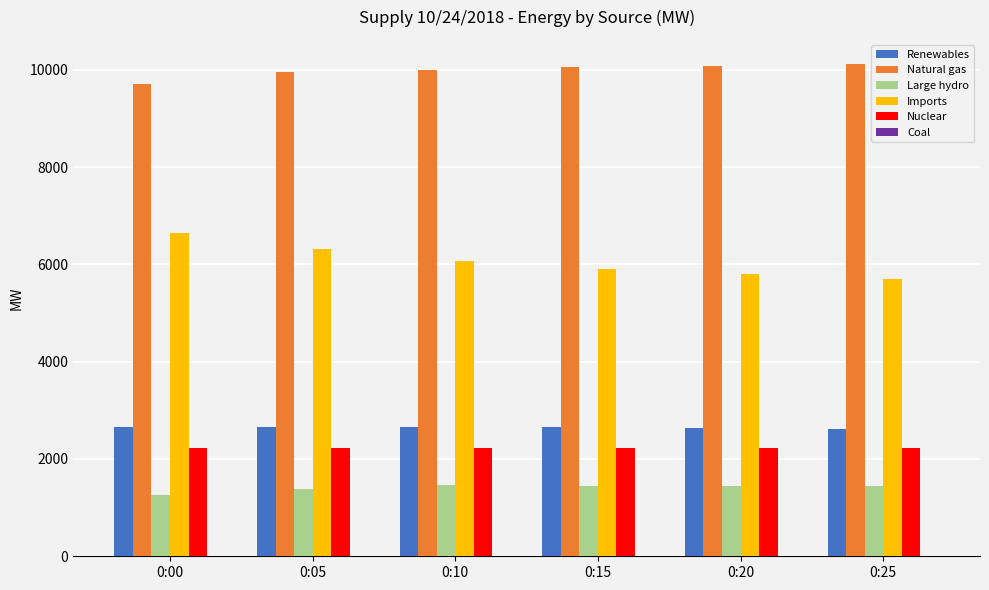

The value of Natural gas at 0:05 is 5676. True or false?

False